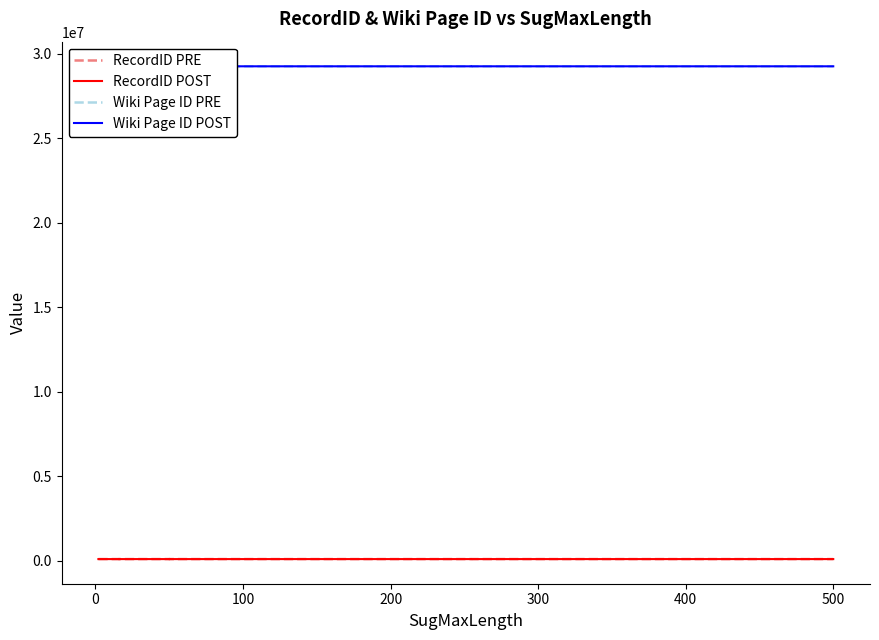

What is the difference between the second highest and second lowest values in the RecordID PRE series?

47